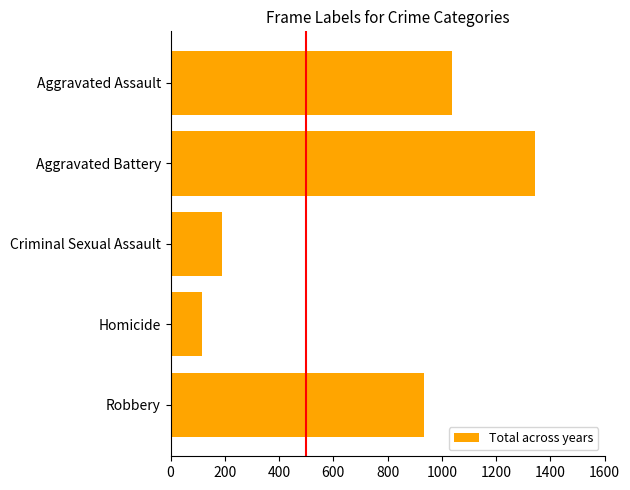

Reading top to bottom, transcribe all the data shown in this chart.

1039	1343	191	115	933